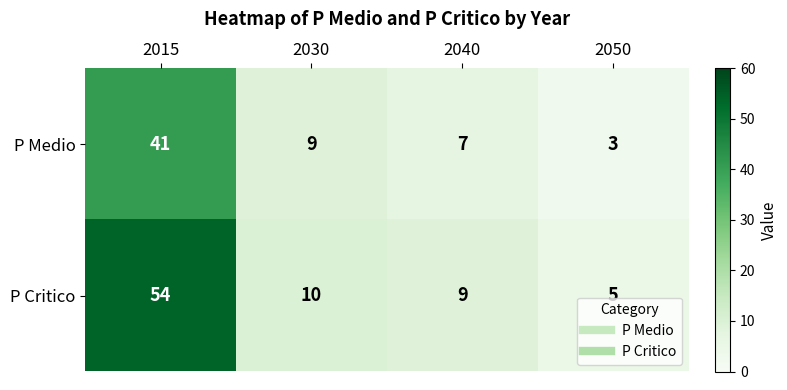

The value of P Medio at 2015 is 41. True or false?

True